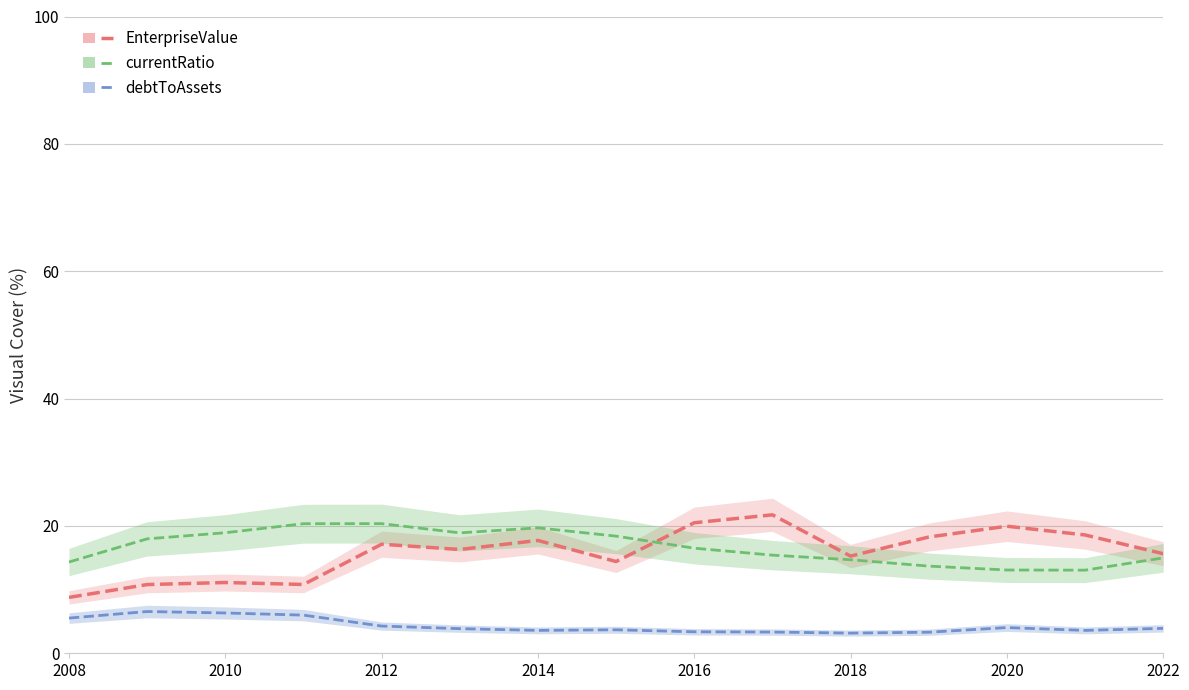

True or false: currentRatio (scaled) has more than 0 points higher than both neighbors.

True